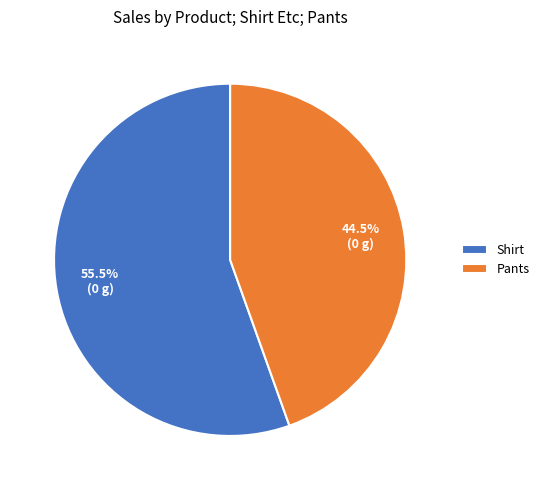

Which category has the smallest portion of the pie?

Pants